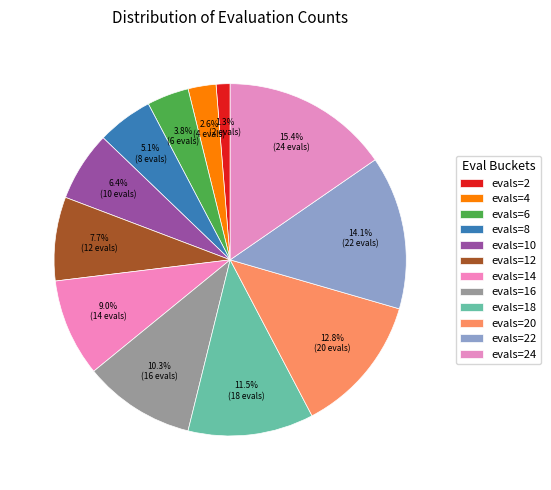

True or false: evals=24 accounts for 15% of the total.

True